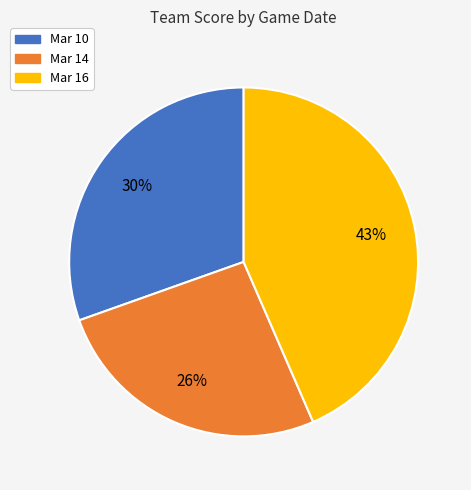

Count the number of slices in the pie.

3